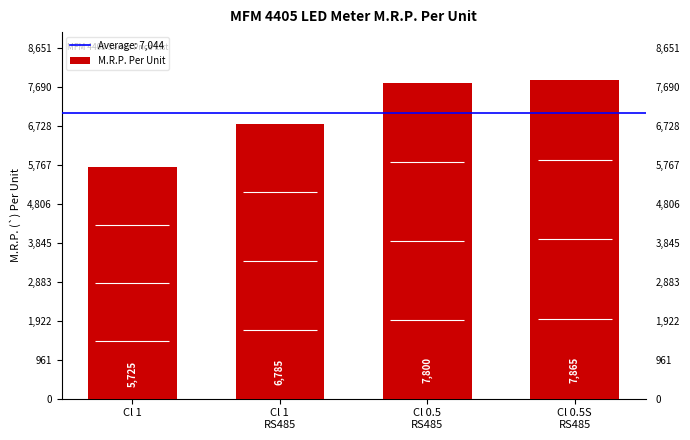

At which label is the value closest to 6795?

Cl 1
RS485